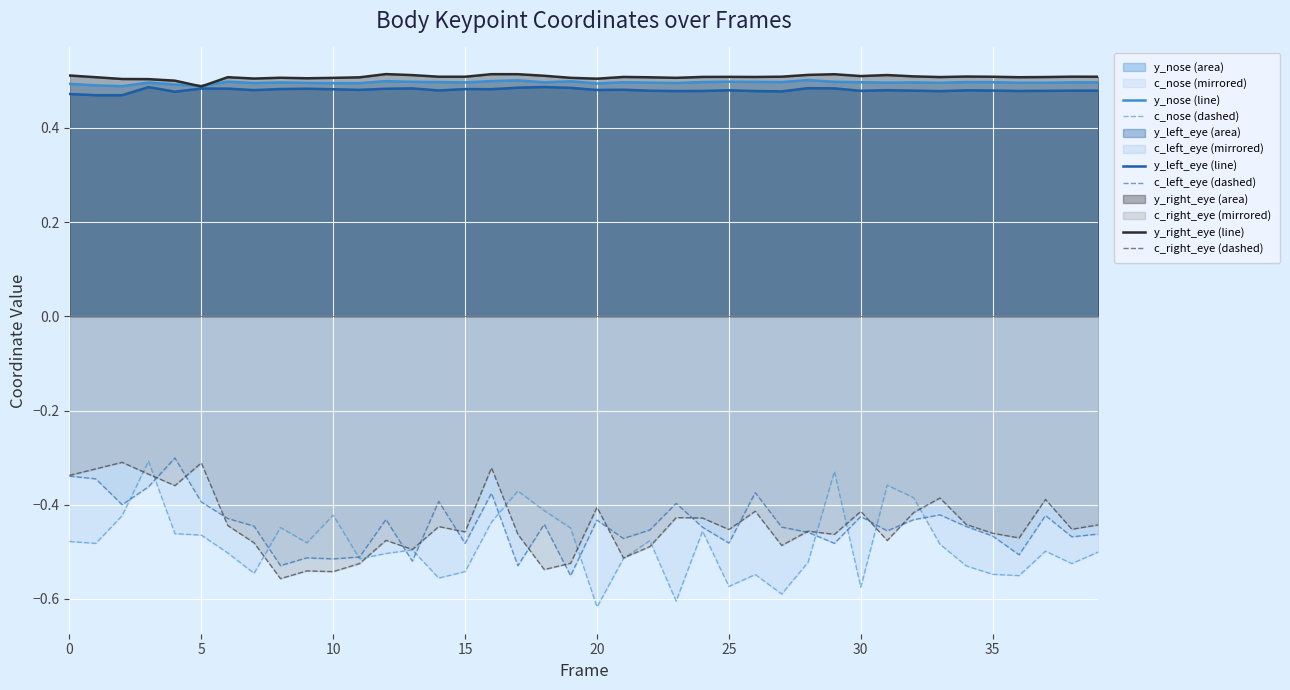

True or false: y_nose (line) and c_right_eye (dashed) intersect in this chart.

False